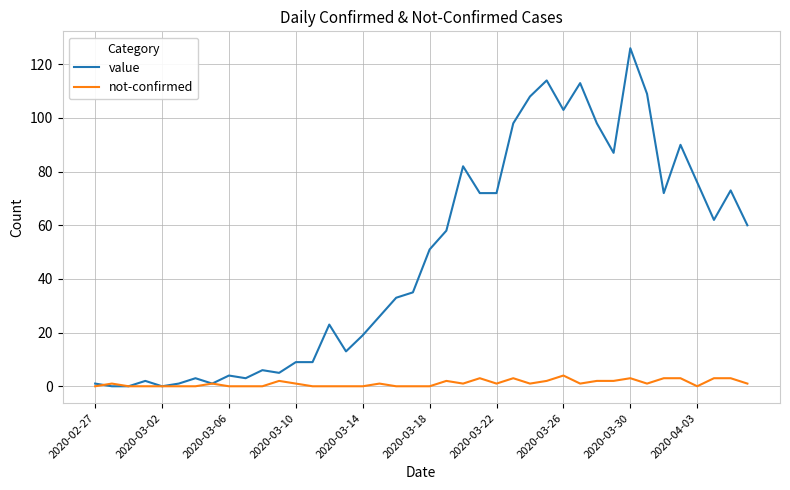

Rank the series by their maximum value, from lowest to highest.

not-confirmed, value